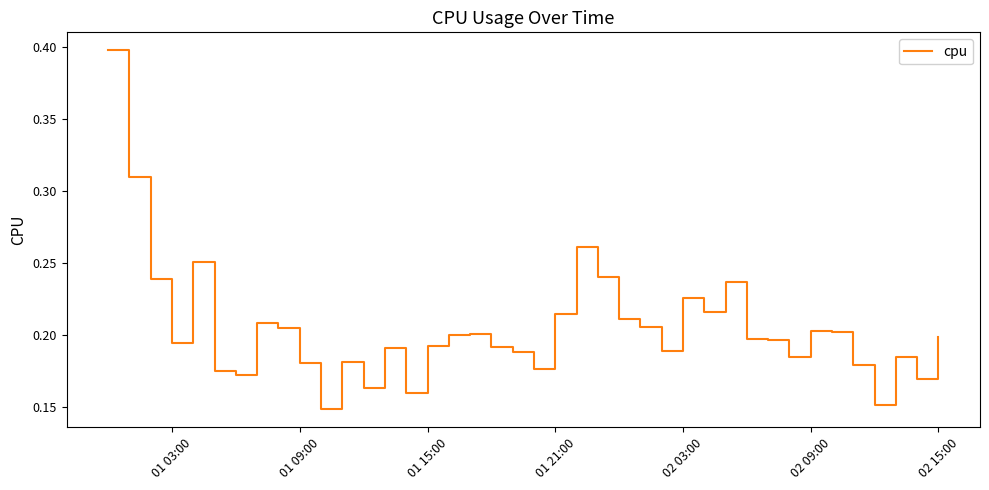

What is the greatest value displayed?

0.4